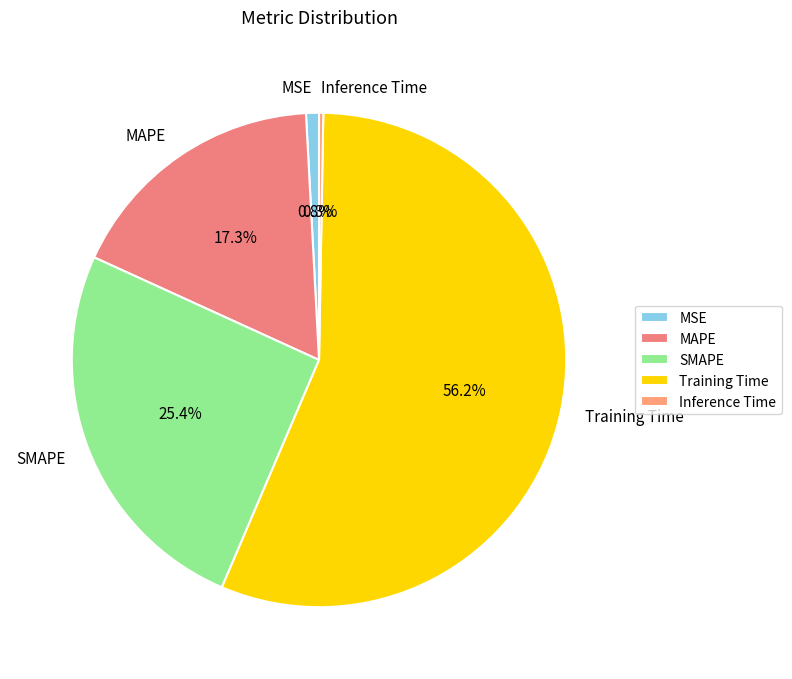

Is the sum of MSE and Training Time greater than half?

Yes